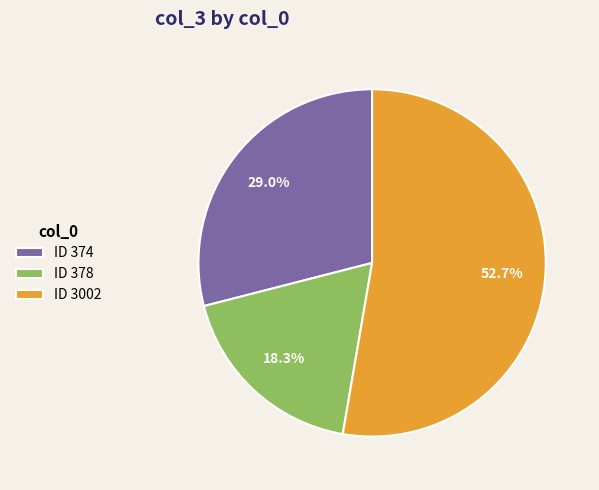

Is there any slice that represents more than half of the pie?

Yes